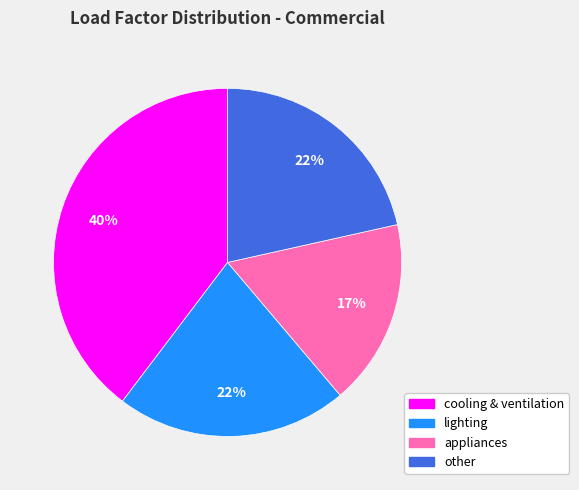

Is the sum of appliances and cooling & ventilation greater than half?

Yes